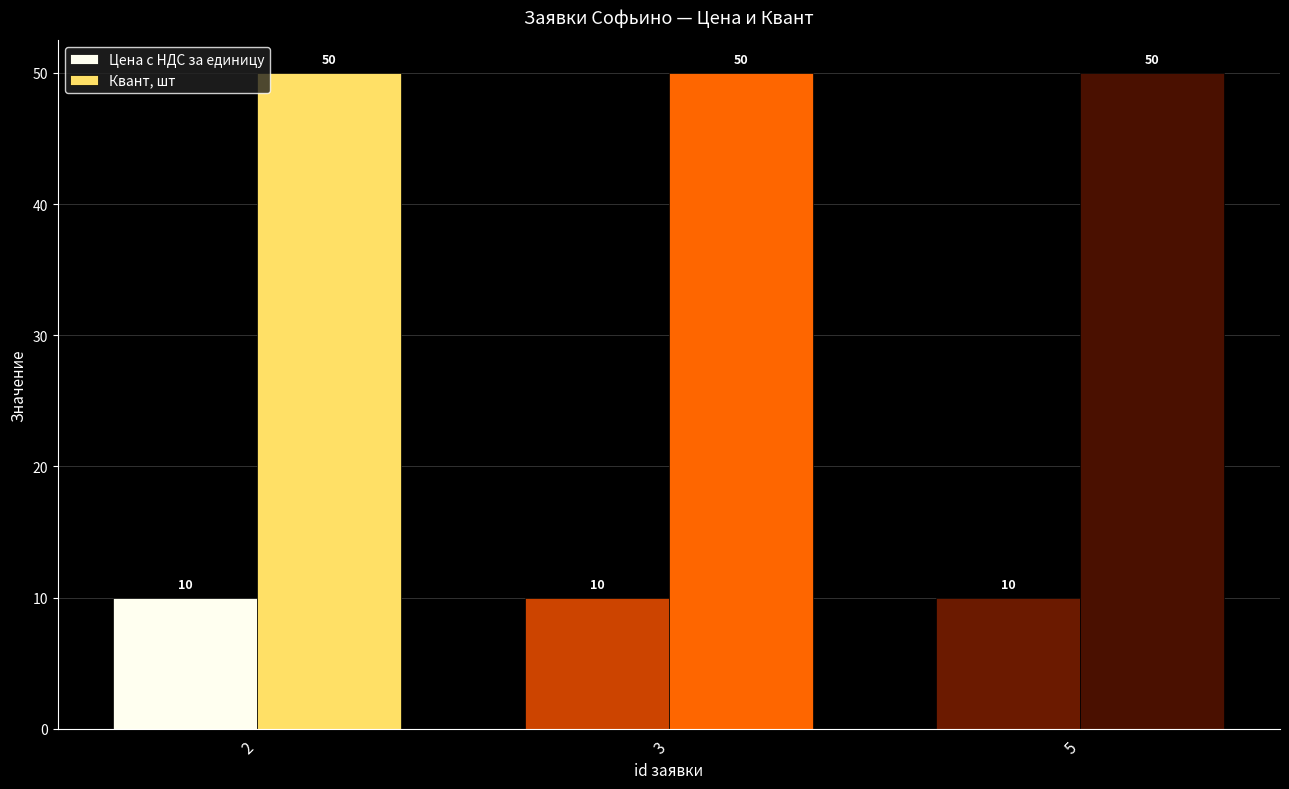

Rank the series at 3 from lowest to highest value.

Цена с НДС за единицу, Квант, шт